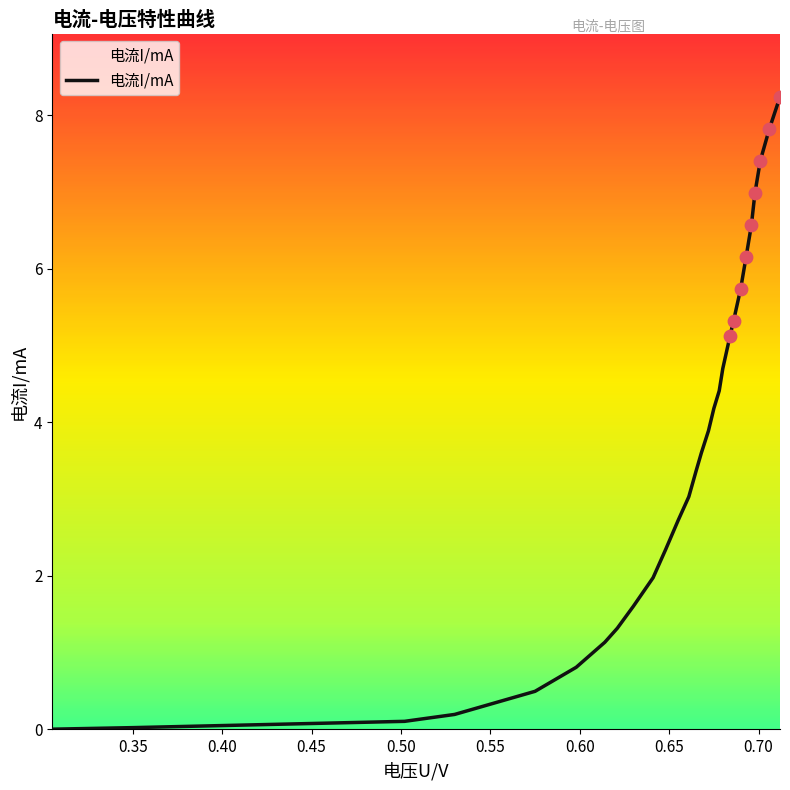

What is the maximum value shown in the chart?

8.2